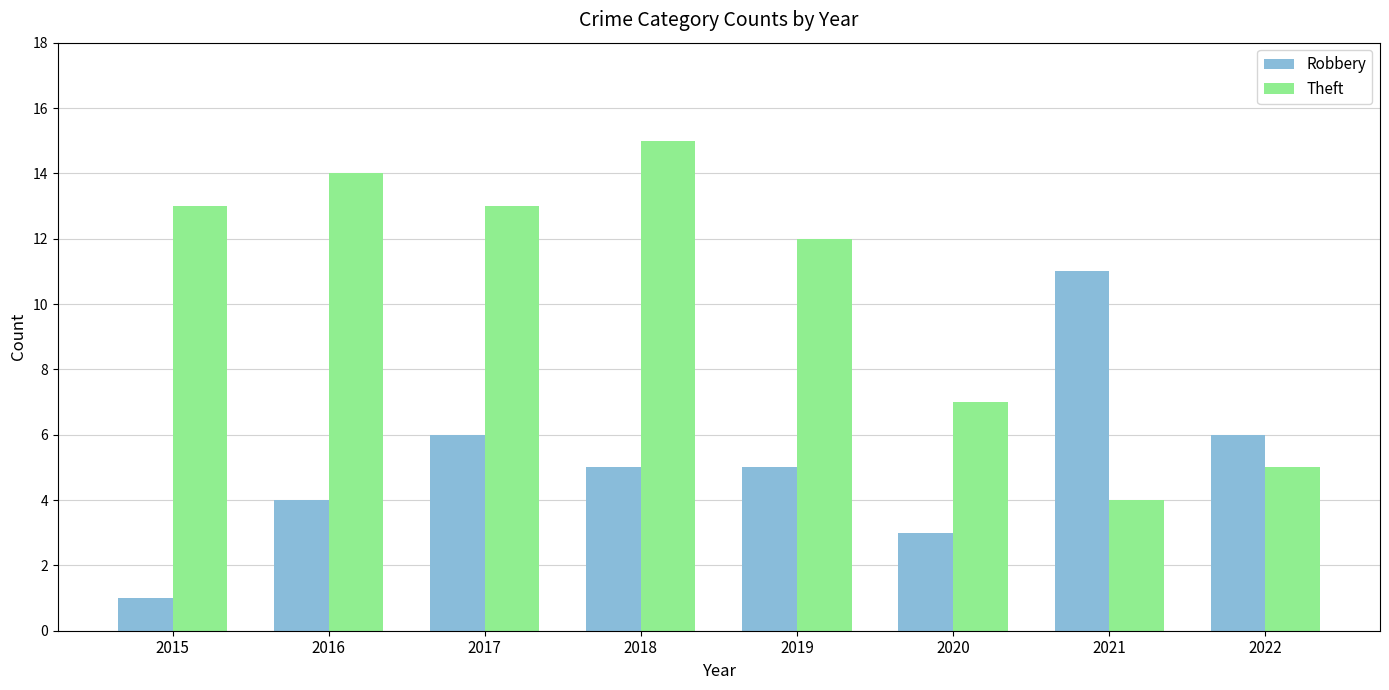

Reading left to right, transcribe all the data shown in this chart.

Robbery: 1	4	6	5	5	3	11	6
Theft: 13	14	13	15	12	7	4	5